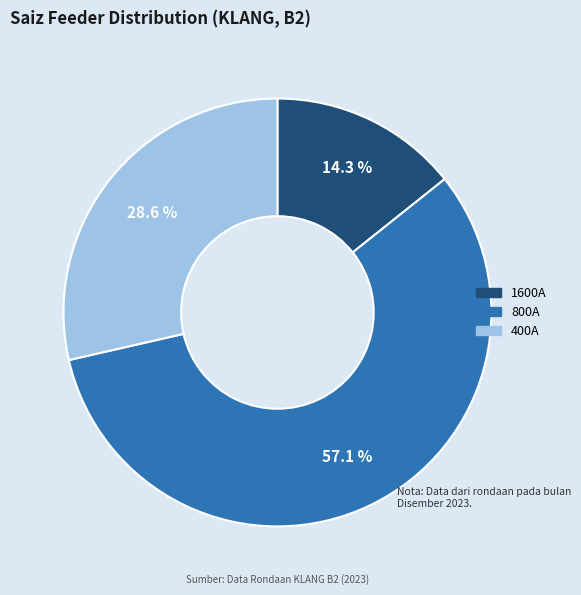

What percentage is NOT represented by 1600A?

85.7%